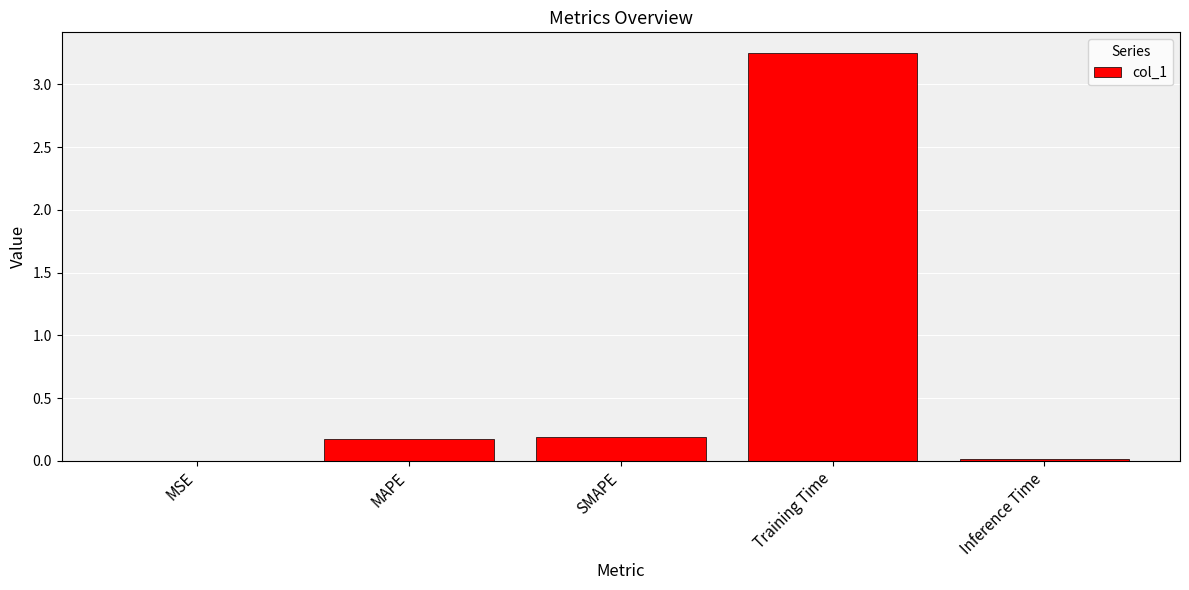

True or false: the data shows 0.2 at SMAPE.

True